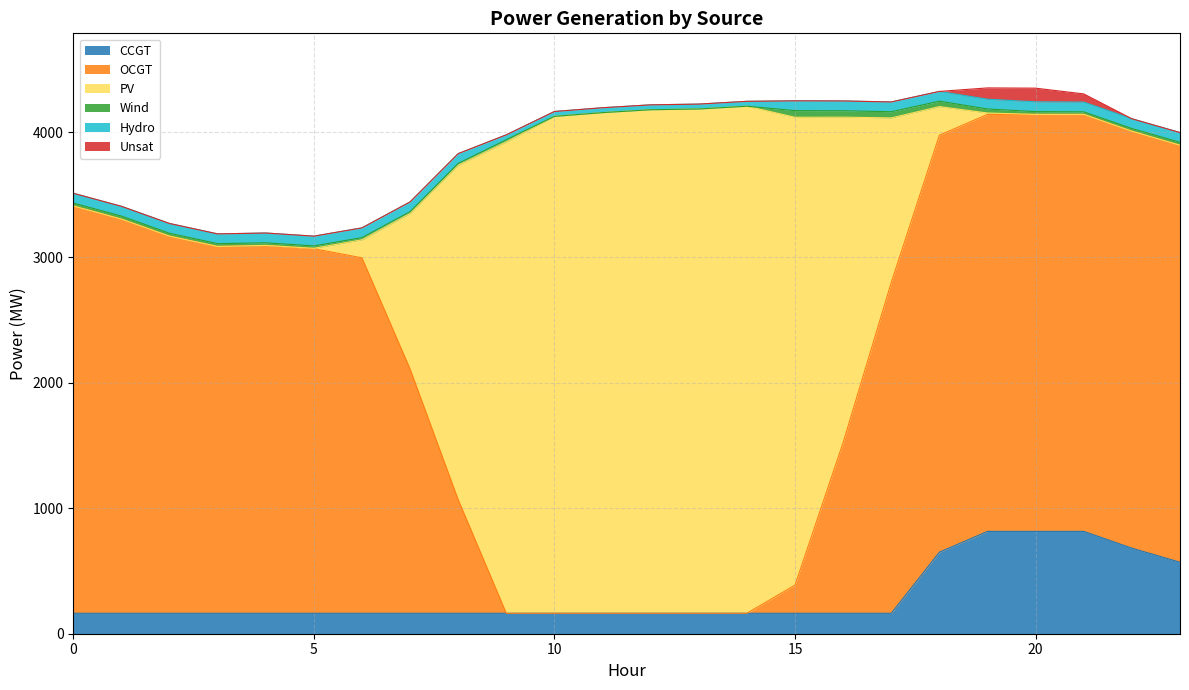

True or false: Hydro has a value of 78 at 4.

True